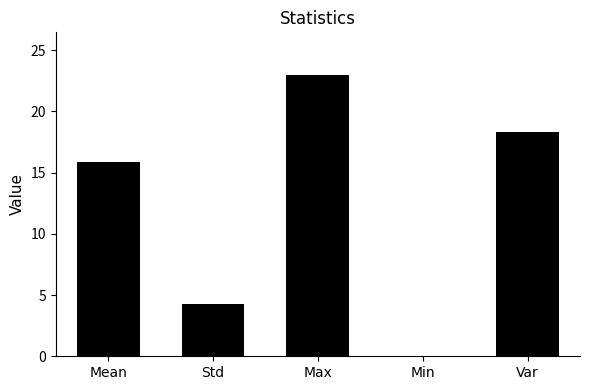

What is the sum of the values at Std and Min?

4.3